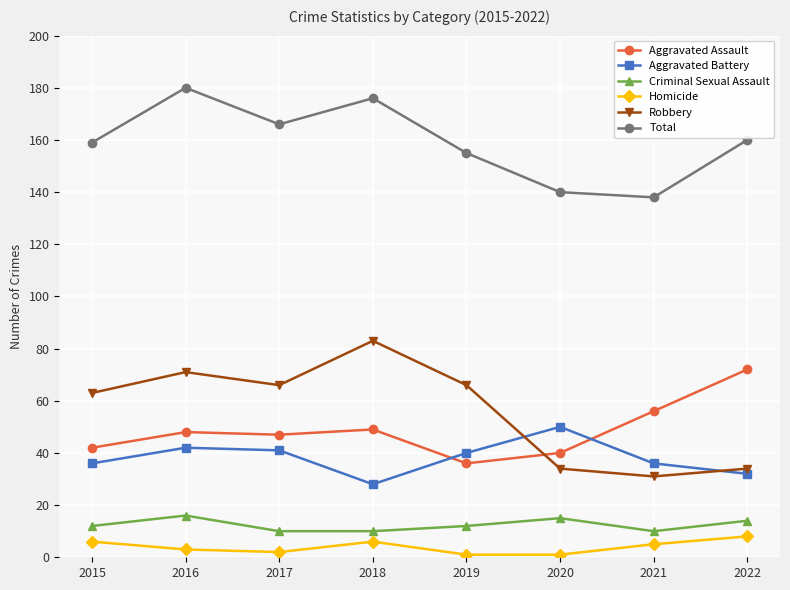

Reading left to right, extract all data points from this chart.

Aggravated Assault: 2015=42	2016=48	2017=47	2018=49	2019=36	2020=40	2021=56	2022=72
Aggravated Battery: 2015=36	2016=42	2017=41	2018=28	2019=40	2020=50	2021=36	2022=32
Criminal Sexual Assault: 2015=12	2016=16	2017=10	2018=10	2019=12	2020=15	2021=10	2022=14
Homicide: 2015=6	2016=3	2017=2	2018=6	2019=1	2020=1	2021=5	2022=8
Robbery: 2015=63	2016=71	2017=66	2018=83	2019=66	2020=34	2021=31	2022=34
Total: 2015=159	2016=180	2017=166	2018=176	2019=155	2020=140	2021=138	2022=160